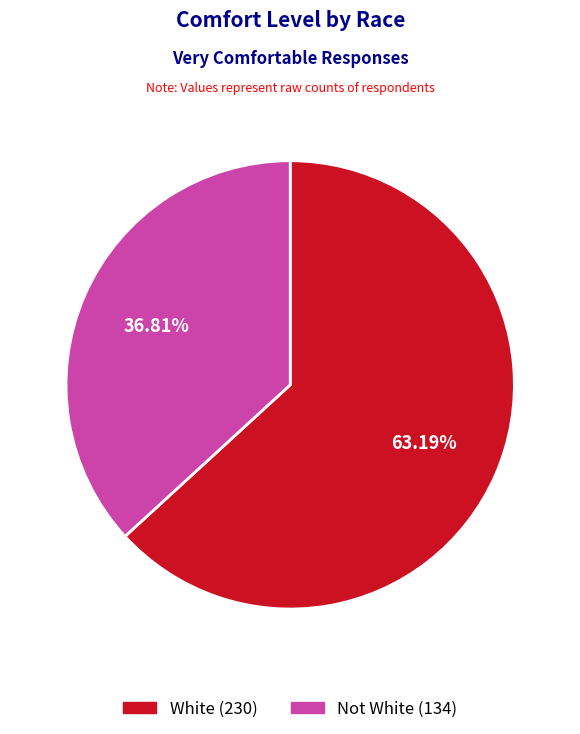

To the nearest percent, what percentage of the pie is Not White?

37%